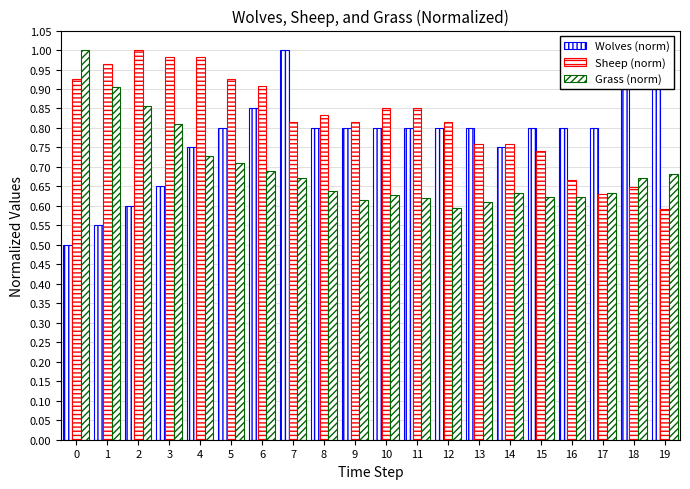

Rank the series by their average value, from highest to lowest.

Sheep (norm), Wolves (norm), Grass (norm)